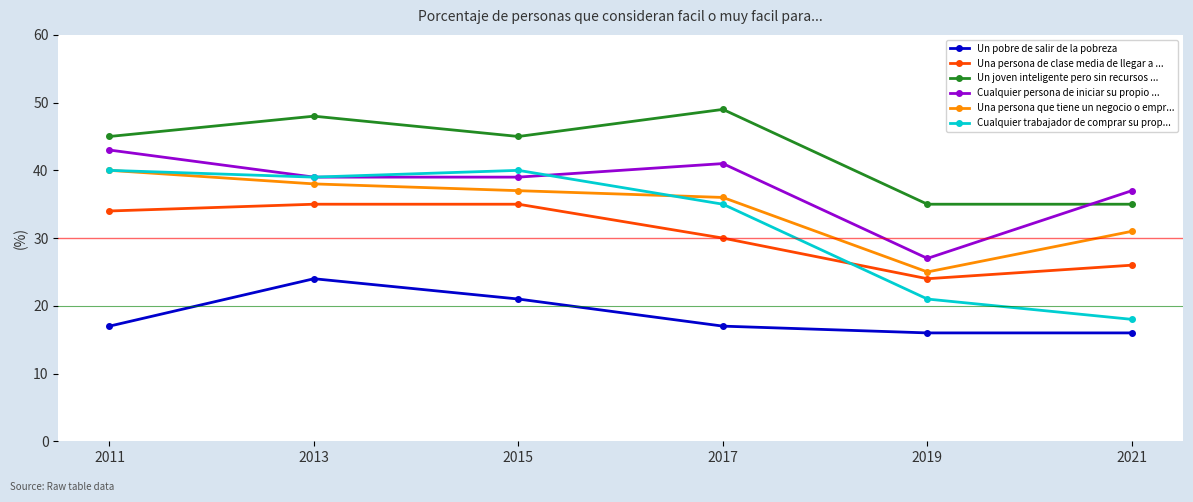

Reading left to right, list all the values displayed in this chart.

Un pobre de salir de la pobreza: 17	24	21	17	16	16
Una persona de clase media de llegar a ...: 34	35	35	30	24	26
Un joven inteligente pero sin recursos ...: 45	48	45	49	35	35
Cualquier persona de iniciar su propio ...: 43	39	39	41	27	37
Una persona que tiene un negocio o empr...: 40	38	37	36	25	31
Cualquier trabajador de comprar su prop...: 40	39	40	35	21	18